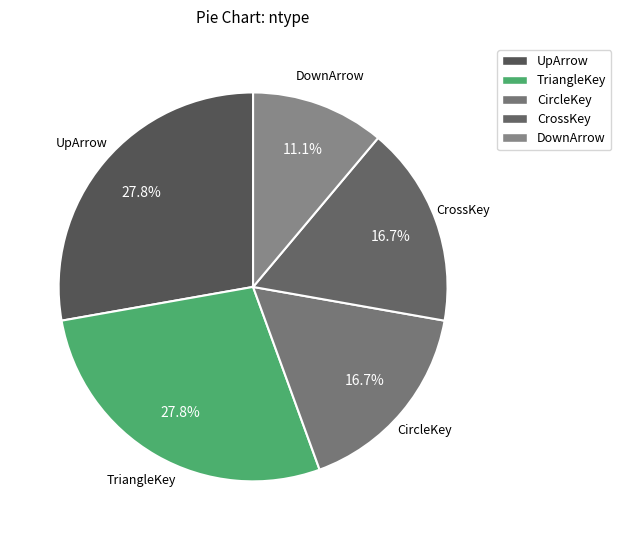

Count the number of slices in the pie.

5